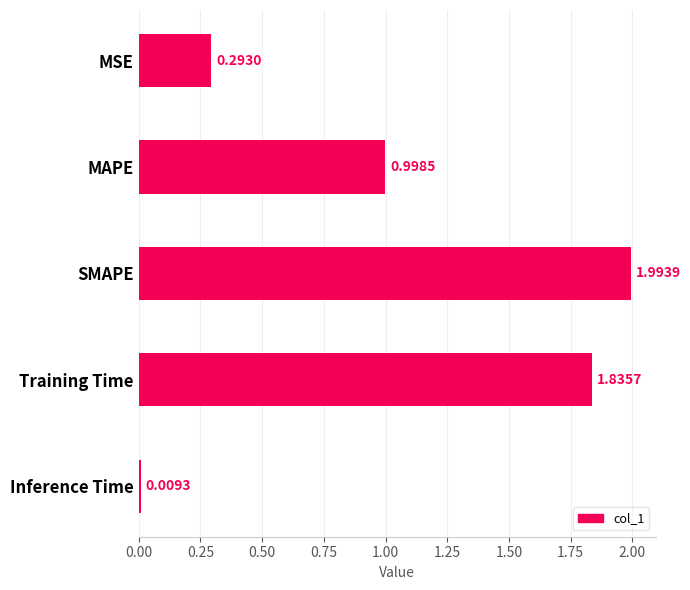

Between Inference Time and SMAPE, which is larger?

SMAPE